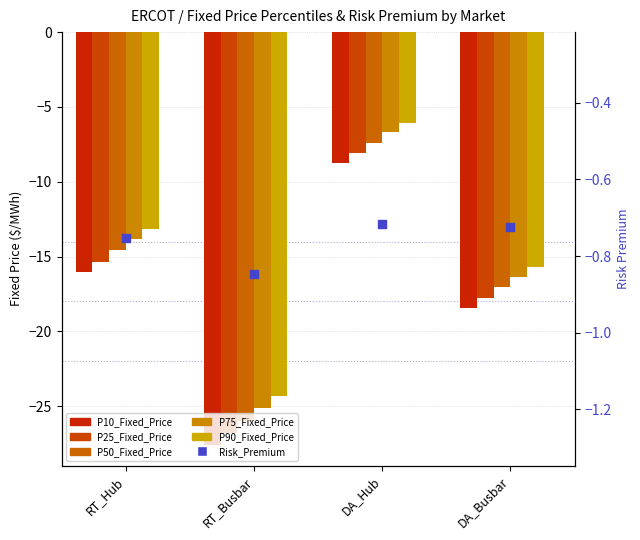

At which category is the sum across all series the highest?

DA_Hub